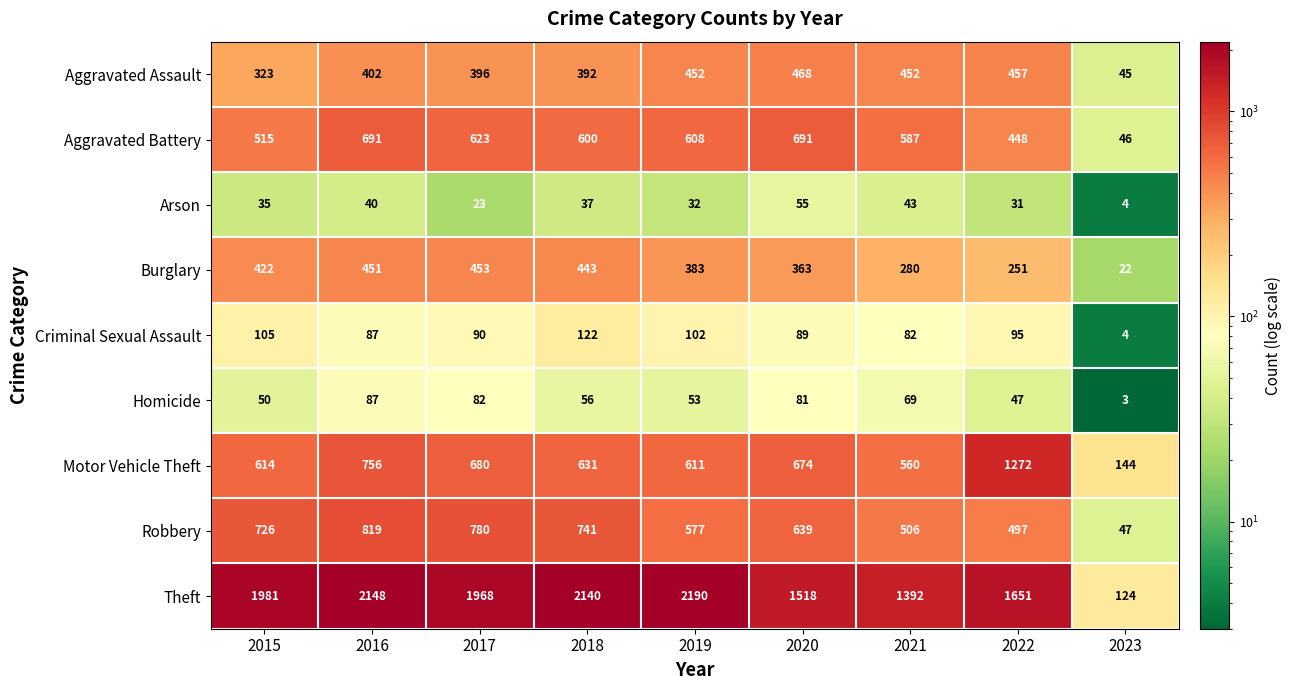

The value of Robbery at 2015 is 726. True or false?

True